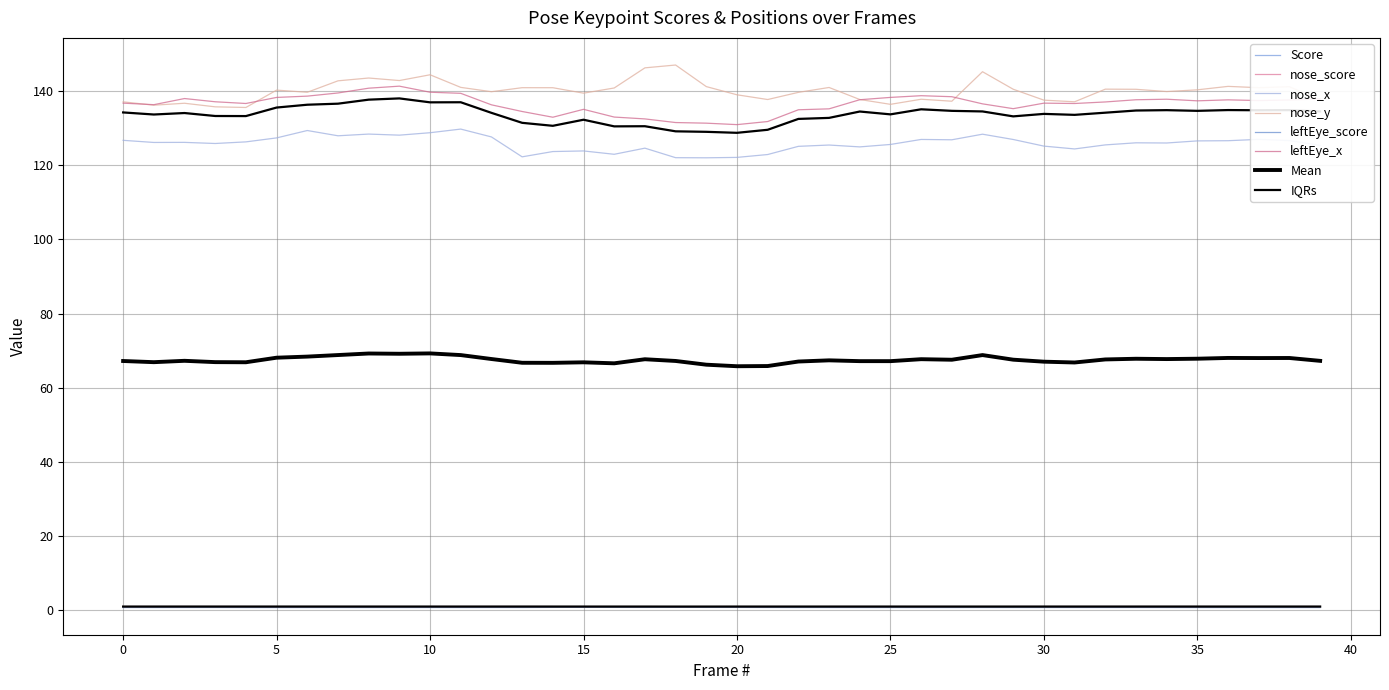

Which category has the lowest value across all series?

35